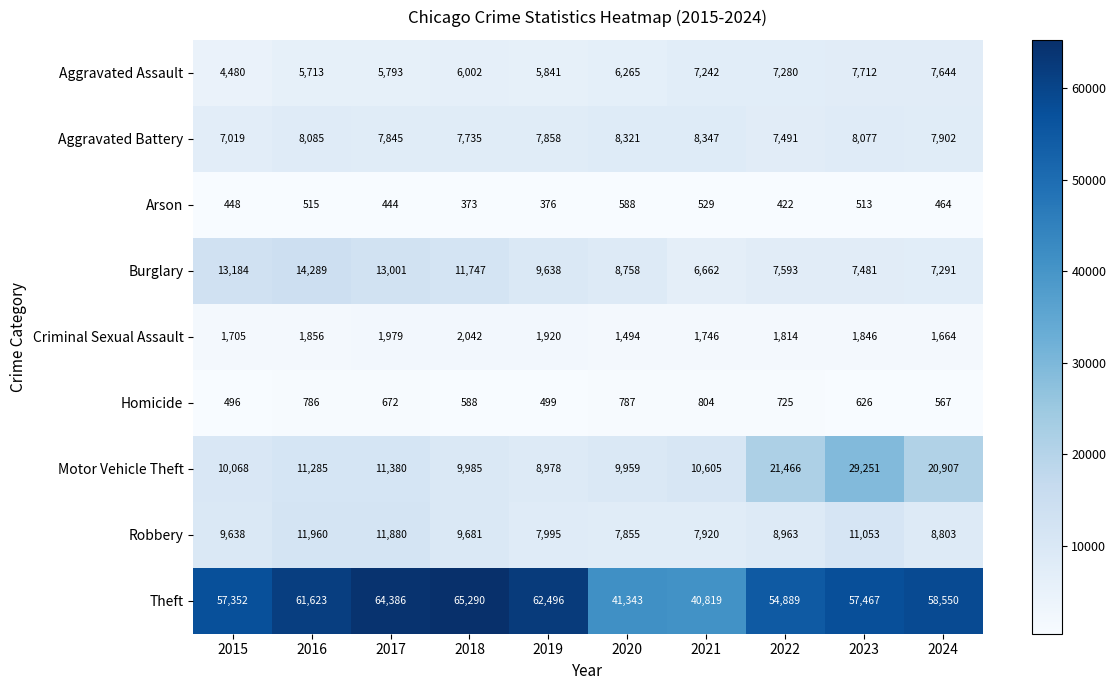

Rank the series at 2021 from lowest to highest value.

Arson, Homicide, Criminal Sexual Assault, Burglary, Aggravated Assault, Robbery, Aggravated Battery, Motor Vehicle Theft, Theft